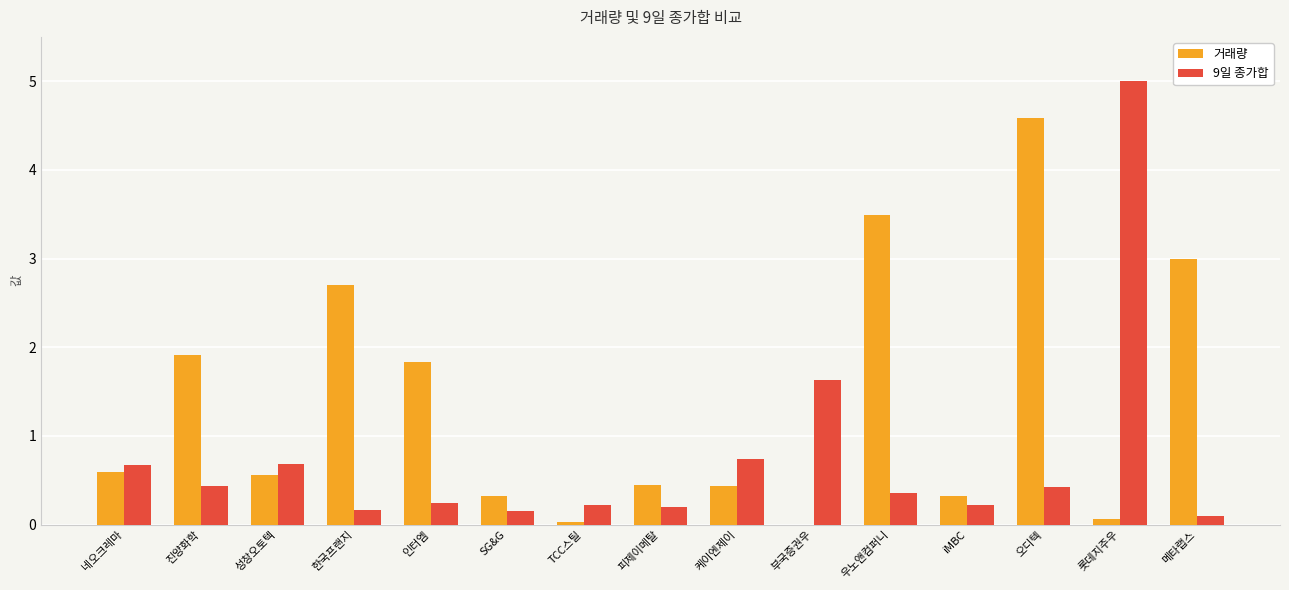

What is the greatest value displayed?

5.0